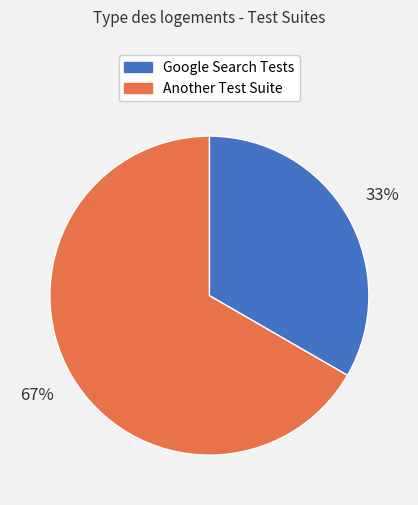

To the nearest percent, what is the average slice percentage?

50%